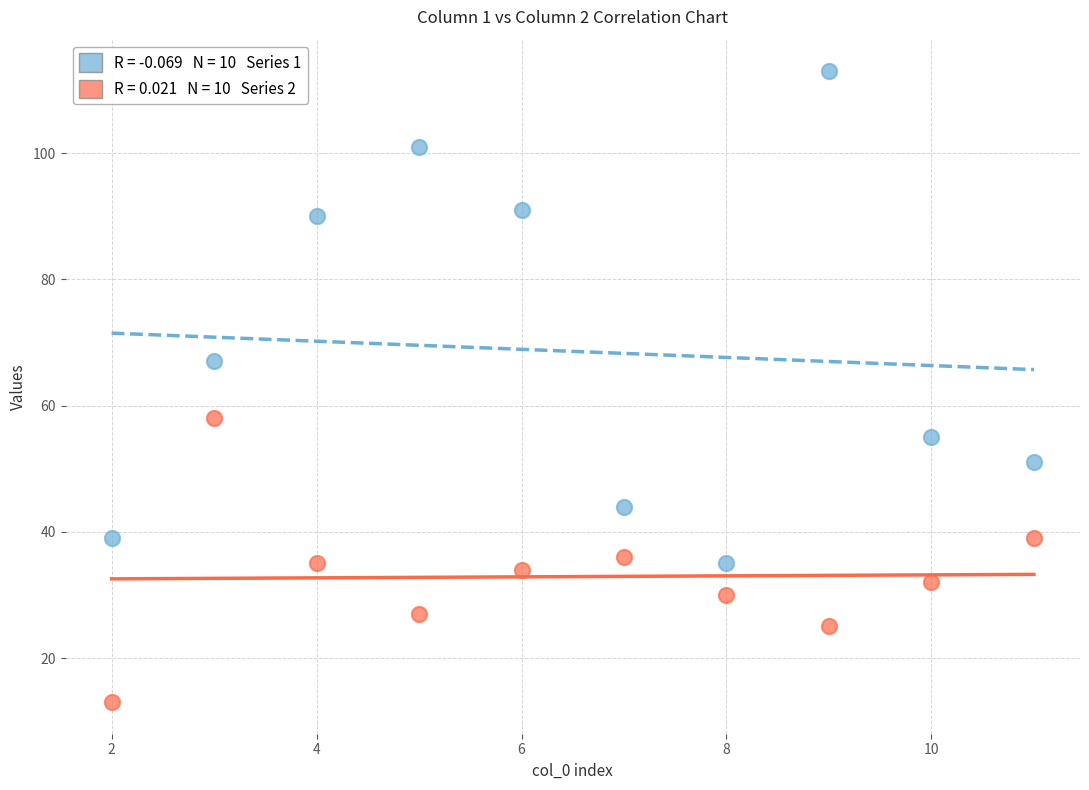

Across all data points, what is the range of X values (max minus min)?

9